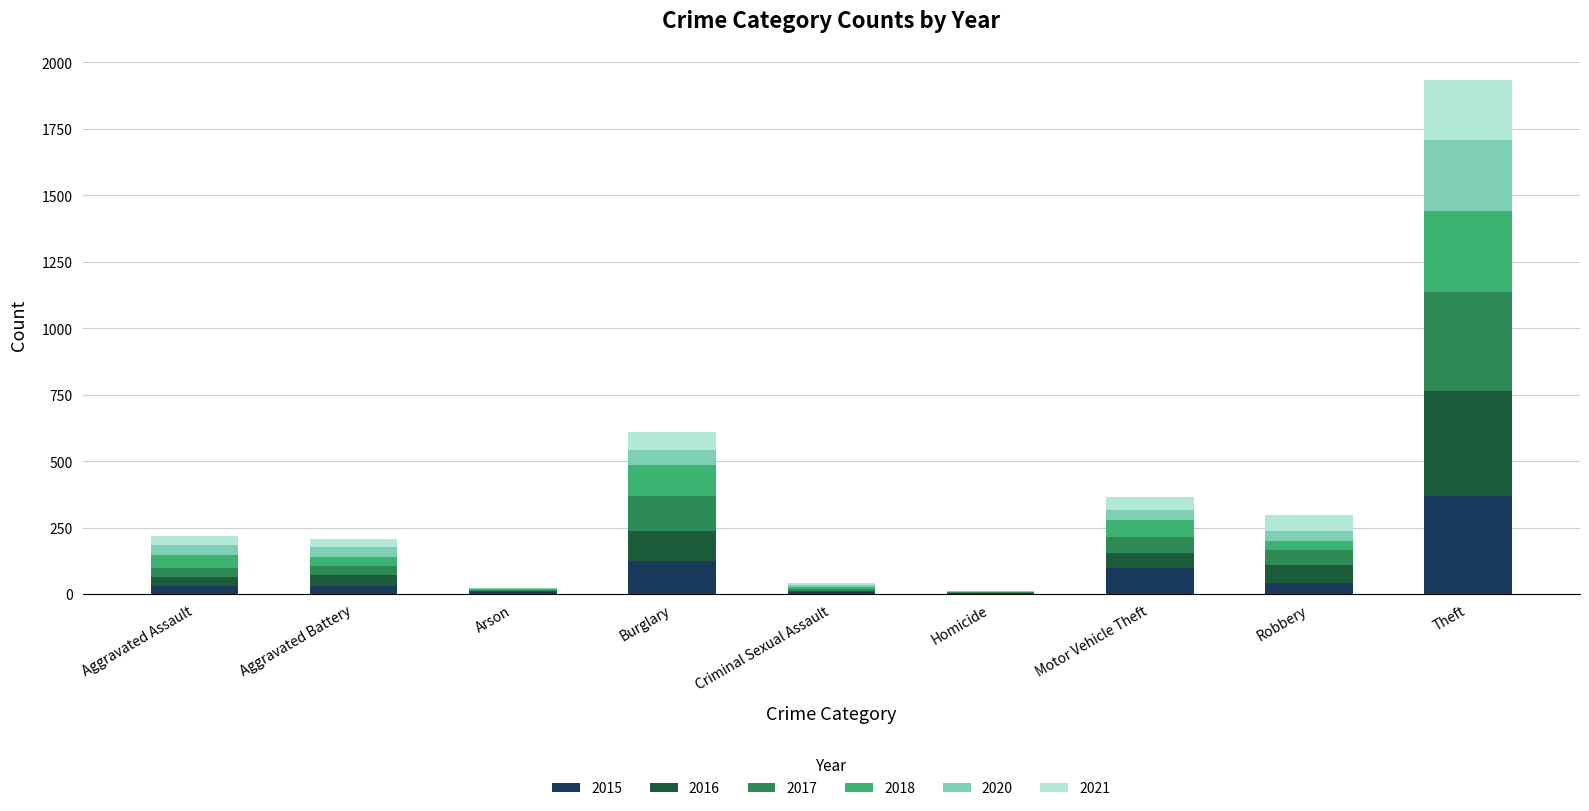

At which category is the sum across all series the highest?

Theft